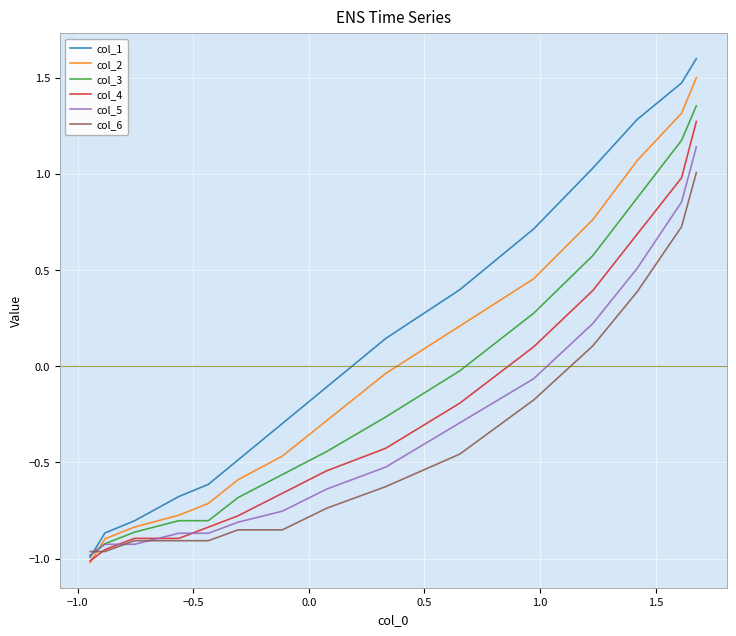

How many values in the col_3 series exceed 0?

5